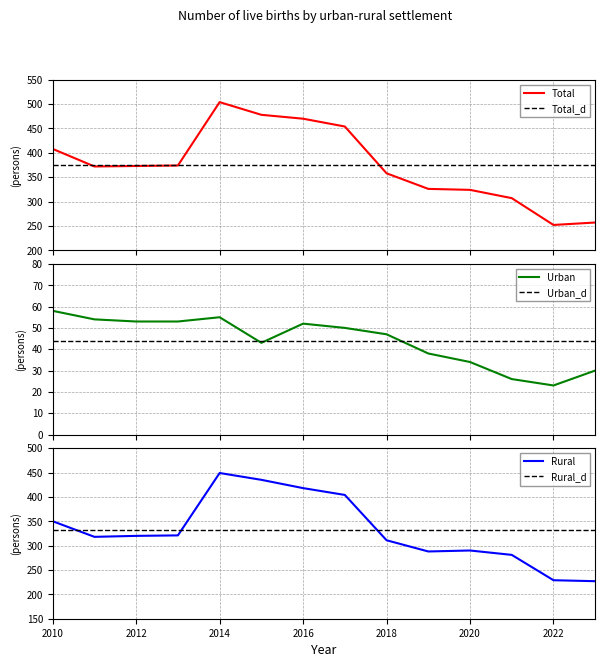

True or false: Total and Rural intersect in this chart.

False